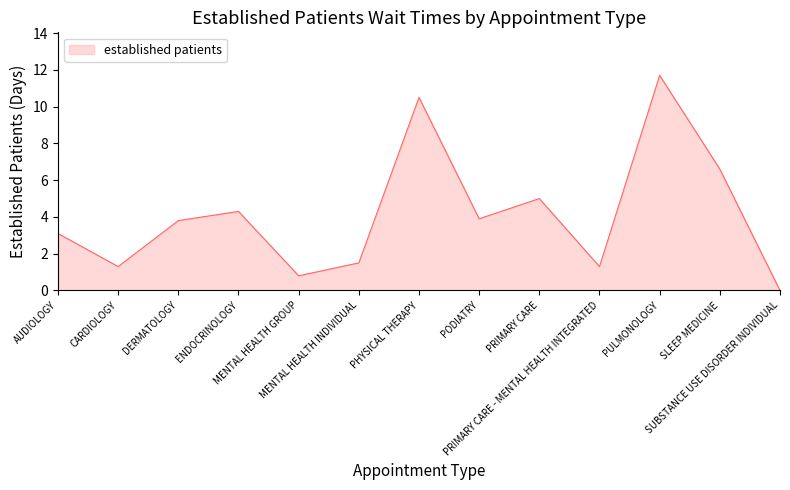

How many positive values are there?

12